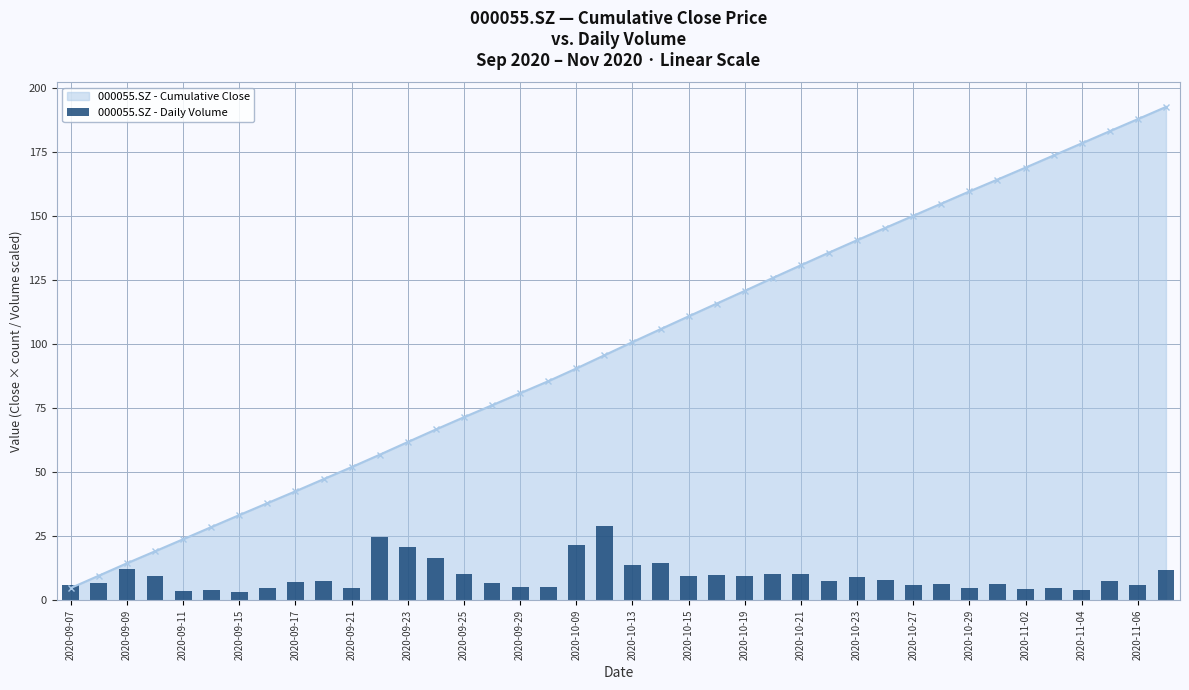

True or false: 000055.SZ - Cumulative Close has more than 0 interior local peaks.

False